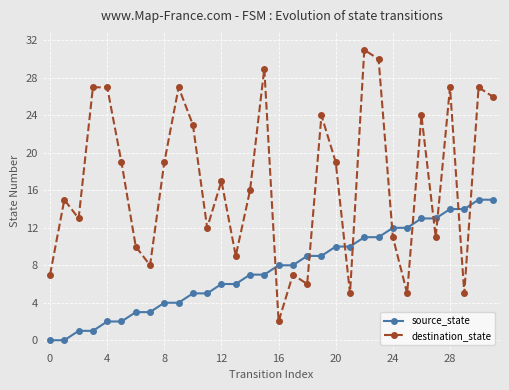

At how many categories does at least one series exceed 0?

32